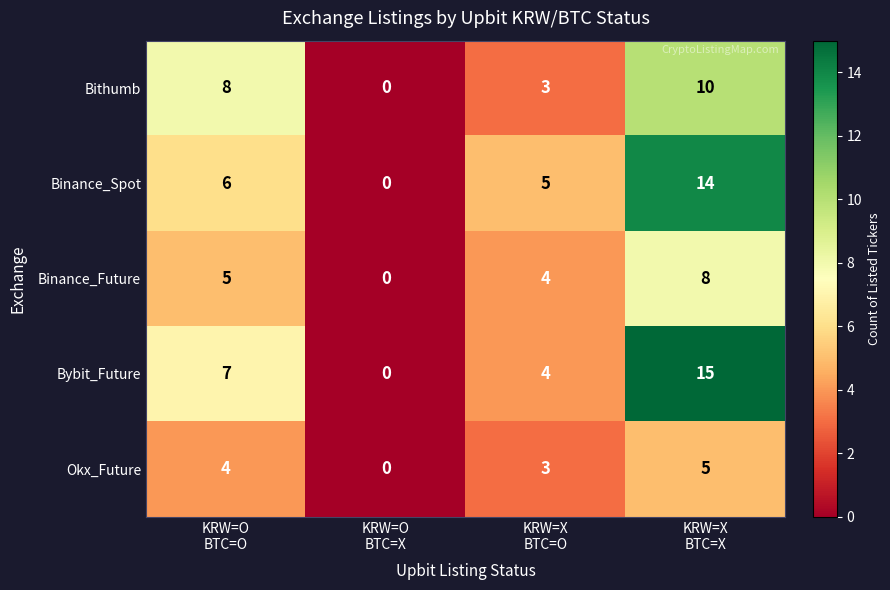

Which series changed the most between KRW=X
BTC=O and KRW=X
BTC=X?

Bybit_Future